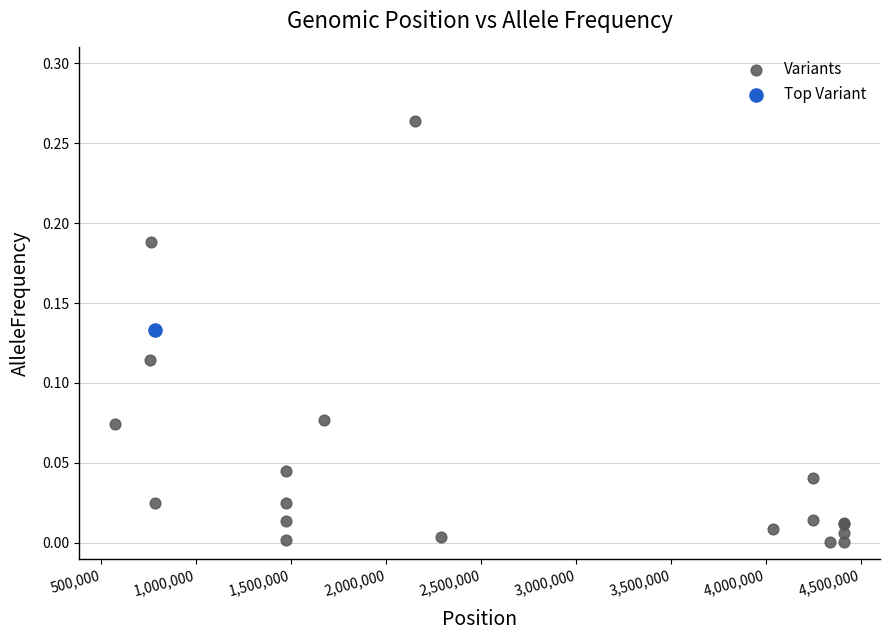

What are all the series names shown in the legend?

Variants, Top Variant